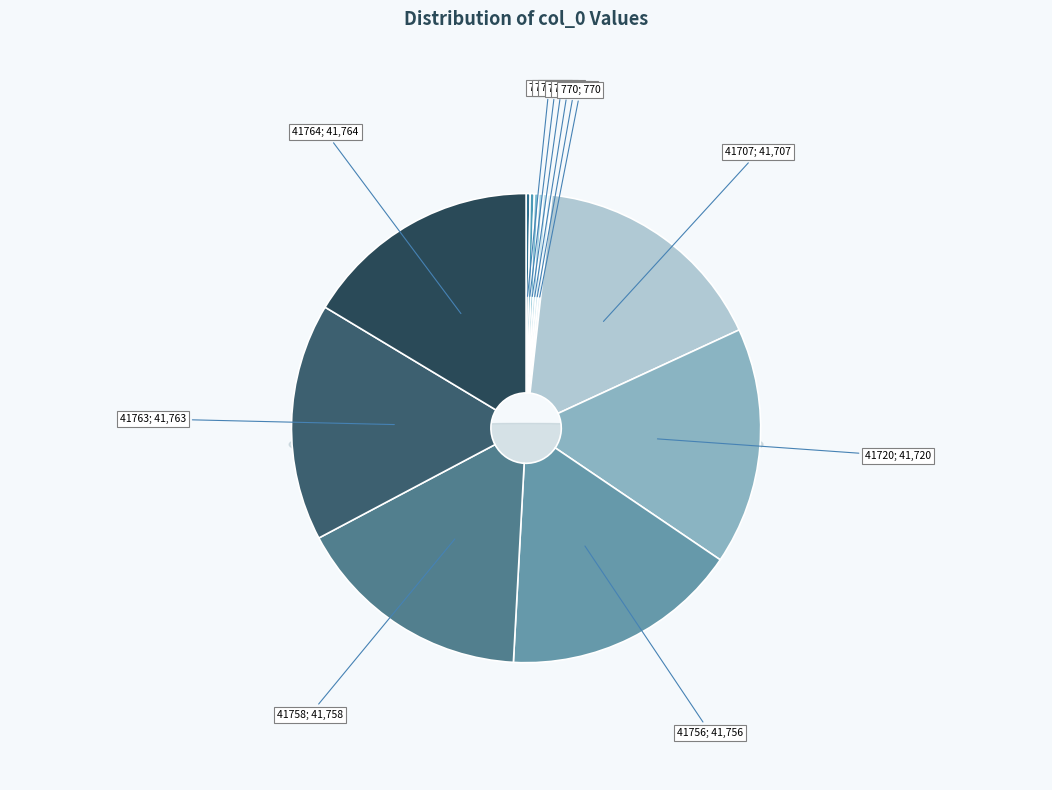

What is the ratio of the value at 713 to the value at 769?

0.9